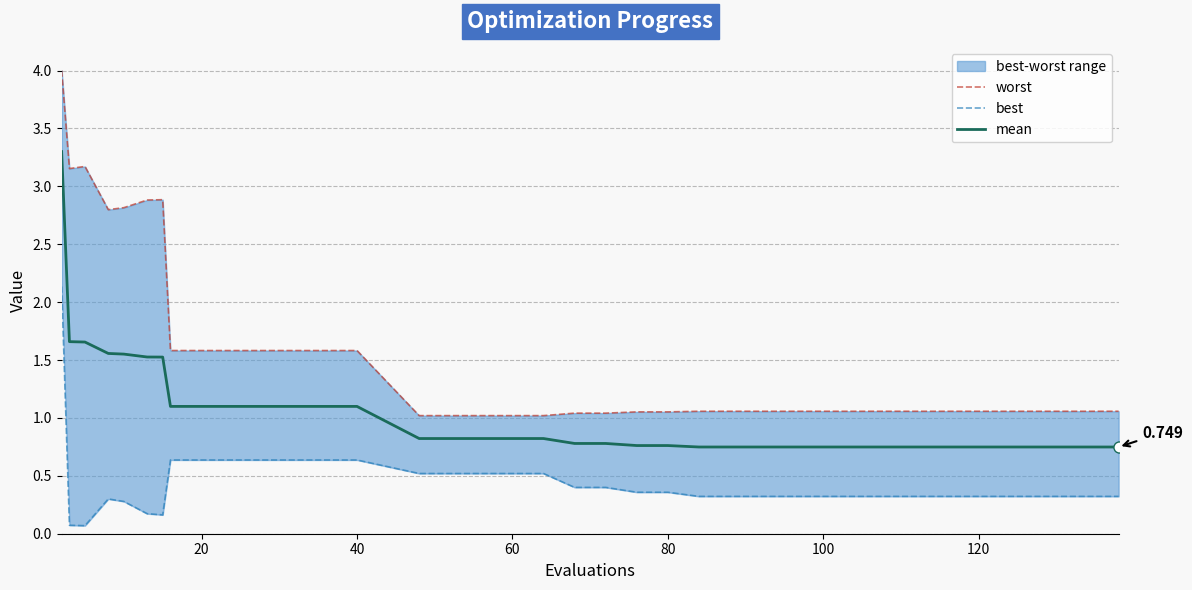

Reading left to right, extract all data points from this chart.

worst: 4.0	3.2	3.2	2.8	2.8	2.9	2.9	1.6	1.6	1.6	1.6	1.6	1.6	1.6	1.0	1.0	1.0	1.0	1.0	1.0	1.0	1.1	1.1	1.1	1.1	1.1	1.1	1.1	1.1	1.1
best: 2.1	0.1	0.1	0.3	0.3	0.2	0.2	0.6	0.6	0.6	0.6	0.6	0.6	0.6	0.5	0.5	0.5	0.5	0.5	0.4	0.4	0.4	0.4	0.3	0.3	0.3	0.3	0.3	0.3	0.3
mean: 3.3	1.7	1.7	1.6	1.6	1.5	1.5	1.1	1.1	1.1	1.1	1.1	1.1	1.1	0.8	0.8	0.8	0.8	0.8	0.8	0.8	0.8	0.8	0.7	0.7	0.7	0.7	0.7	0.7	0.7